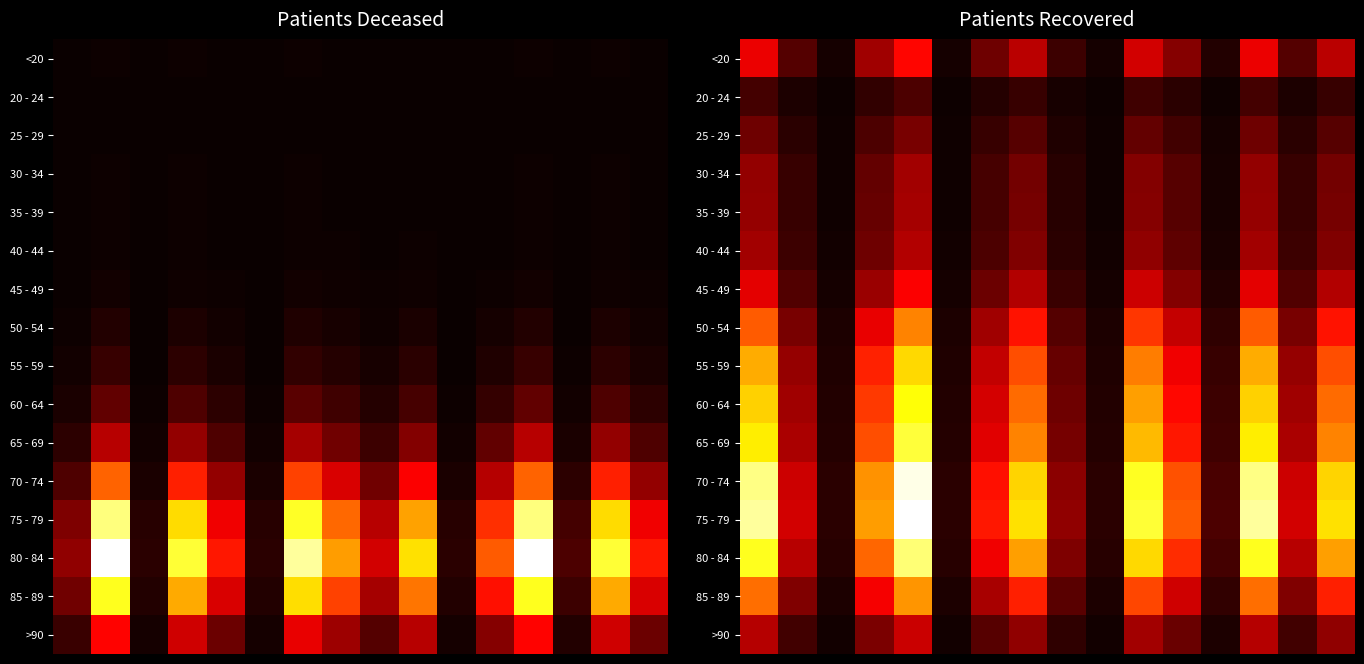

At which category does the chart reach its minimum across all series?

2